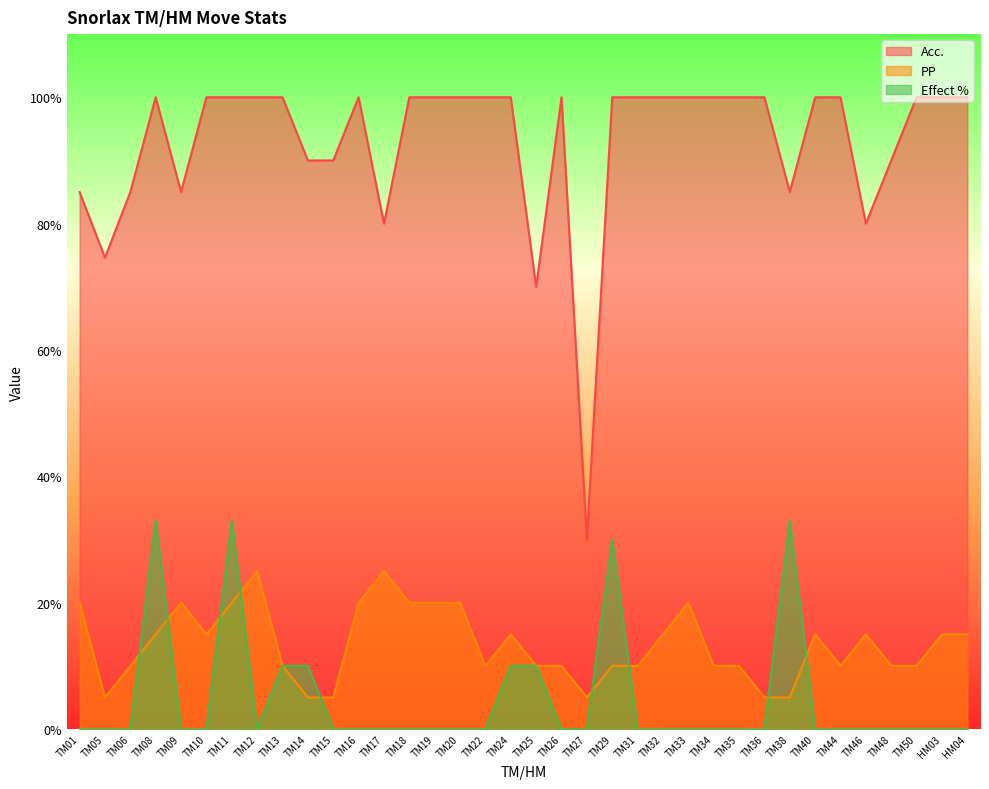

Reading left to right, what are all the values shown in this chart?

Acc.: 85.0	74.6	85.0	100.0	85.0	100.0	100.0	100.0	100.0	90.0	90.0	100.0	80.0	100.0	100.0	100.0	100.0	100.0	70.0	100.0	30.0	100.0	100.0	100.0	100.0	100.0	100.0	100.0	85.0	100.0	100.0	80.0	90.0	100.0	100.0	100.0
PP: 20.0	5.0	10.0	15.0	20.0	15.0	20.0	25.0	10.0	5.0	5.0	20.0	25.0	20.0	20.0	20.0	10.0	15.0	10.0	10.0	5.0	10.0	10.0	15.0	20.0	10.0	10.0	5.0	5.0	15.0	10.0	15.0	10.0	10.0	15.0	15.0
Effect %: 0.0	0.0	0.0	33.0	0.0	0.0	33.0	0.0	10.0	10.0	0.0	0.0	0.0	0.0	0.0	0.0	0.0	10.0	10.0	0.0	0.0	30.0	0.0	0.0	0.0	0.0	0.0	0.0	33.0	0.0	0.0	0.0	0.0	0.0	0.0	0.0